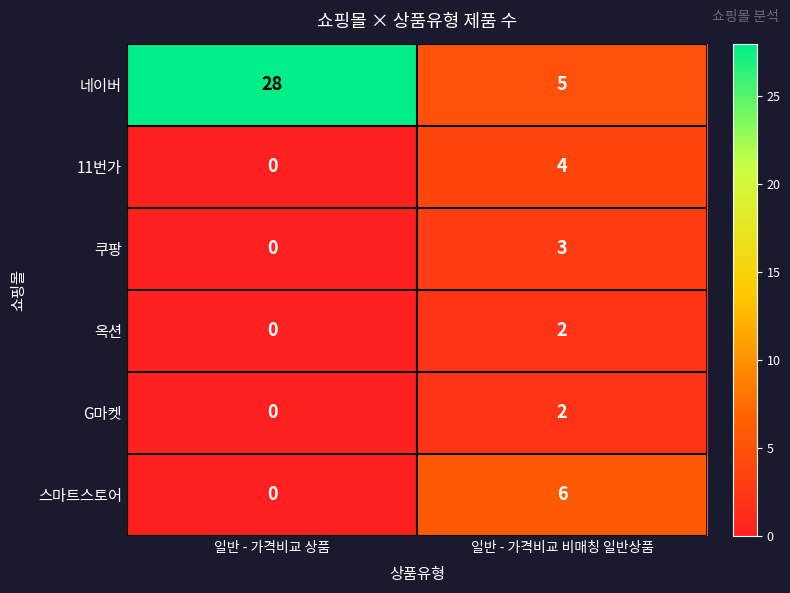

At which category does the chart reach its peak across all series?

일반 - 가격비교 상품